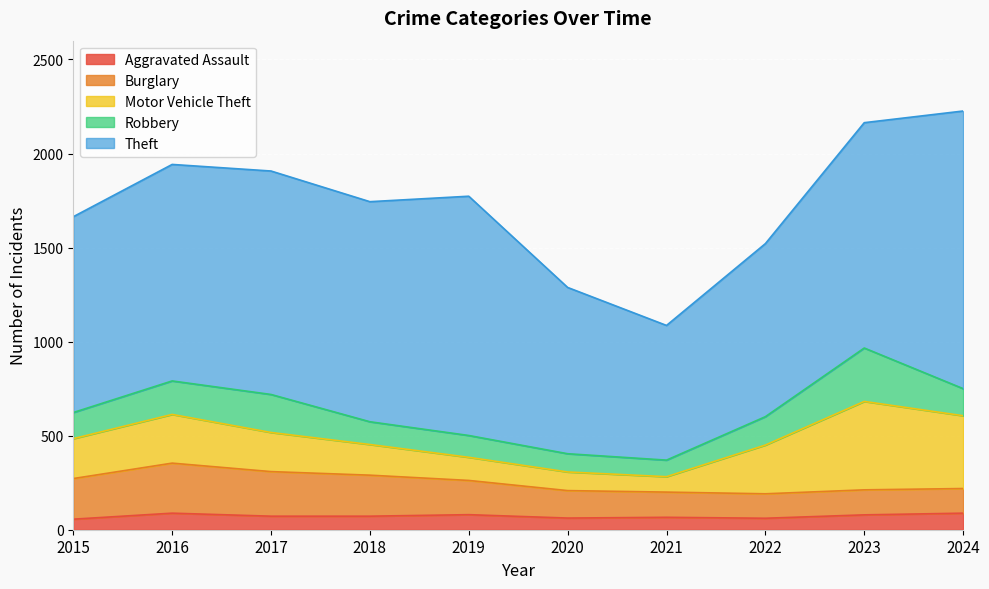

Between which two adjacent categories do Robbery and Motor Vehicle Theft first intersect?

2020 and 2021